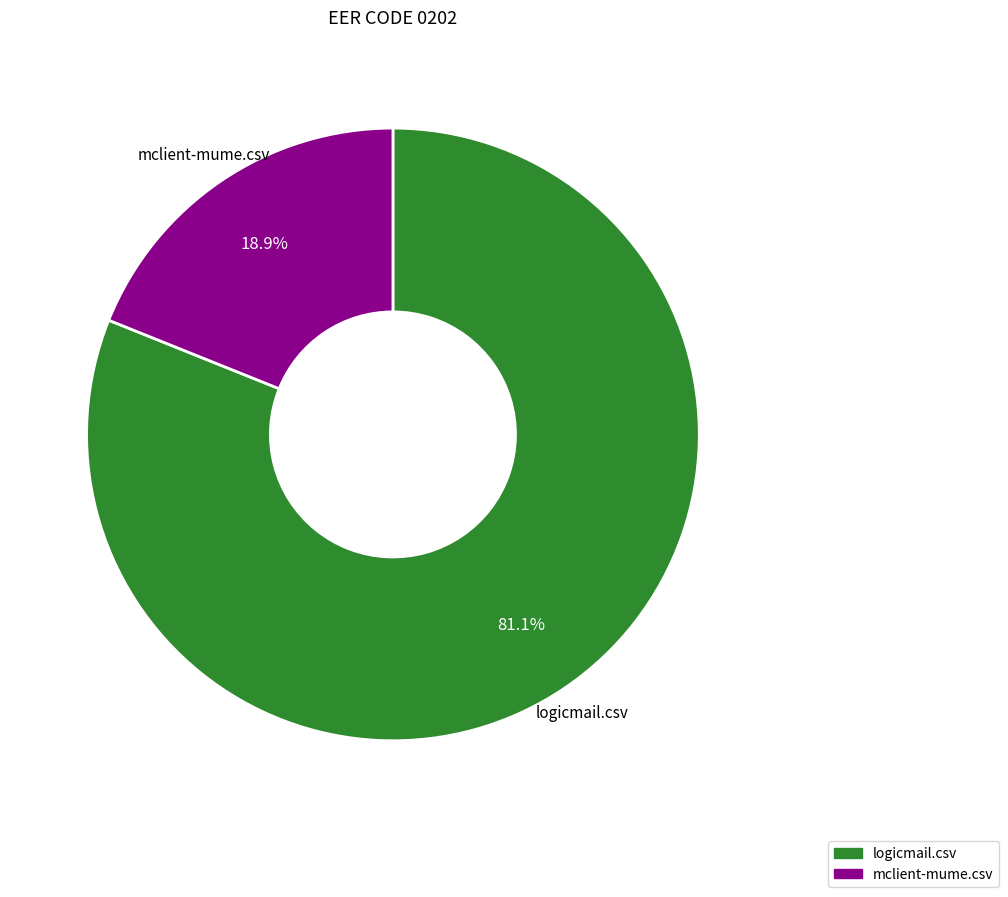

The logicmail.csv slice represents 81% of the pie. True or false?

True